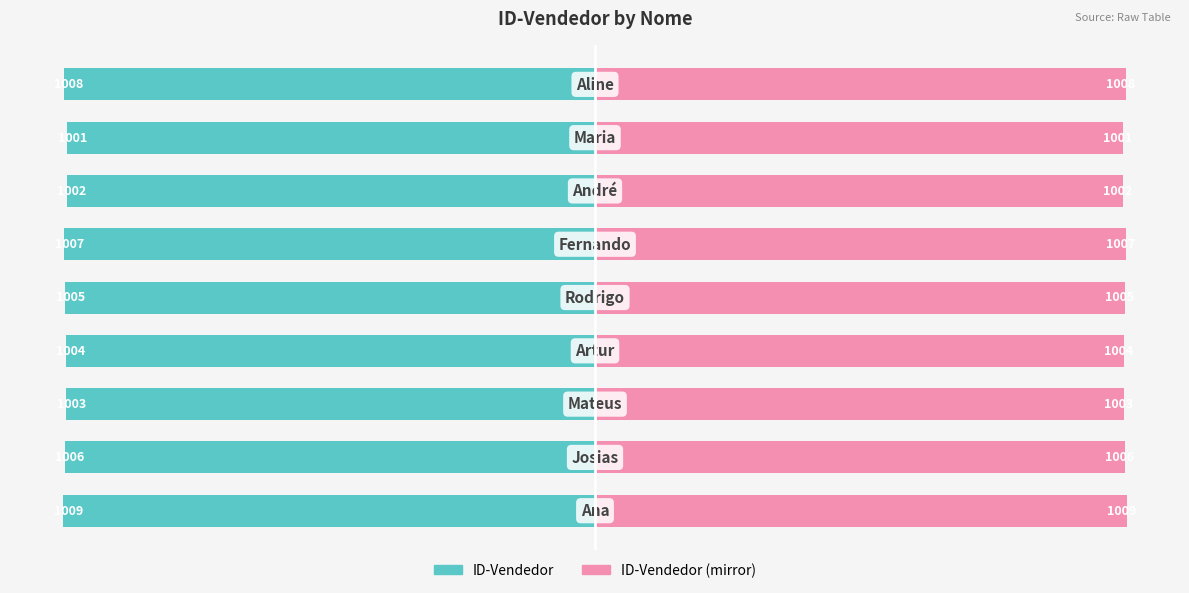

At how many categories does at least one series exceed 514?

9